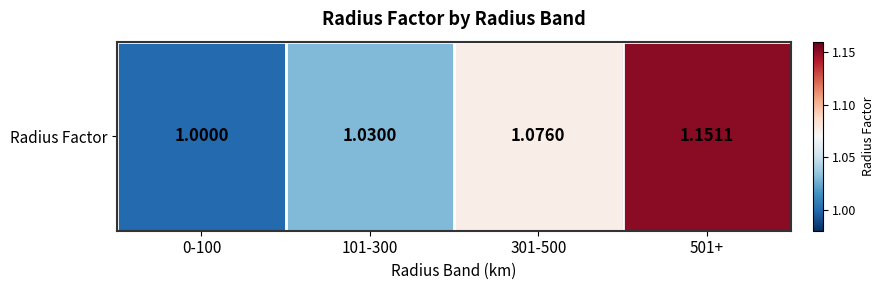

What is the difference between the maximum and minimum values?

0.2